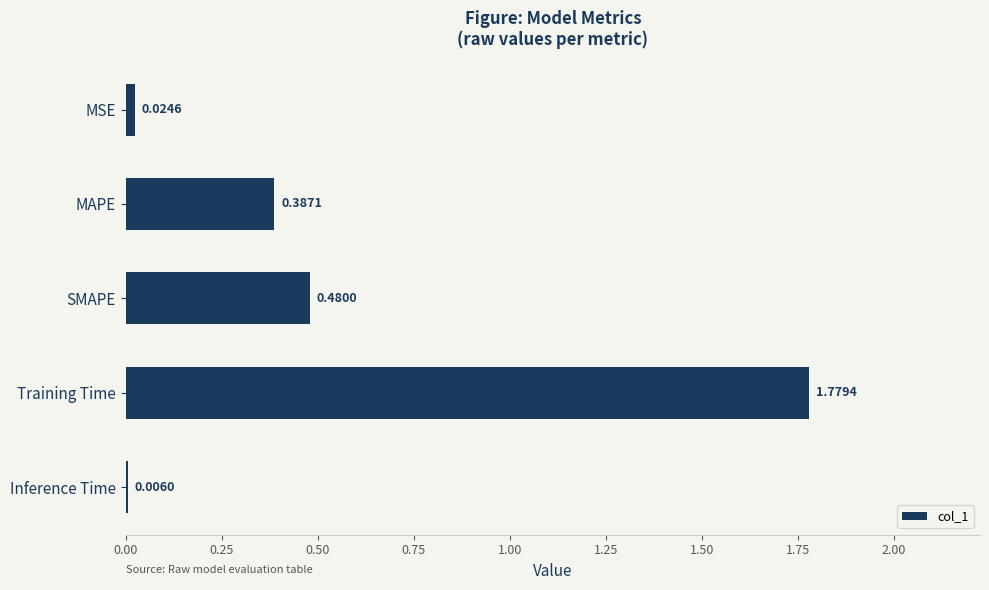

Are the bars horizontal?

Yes